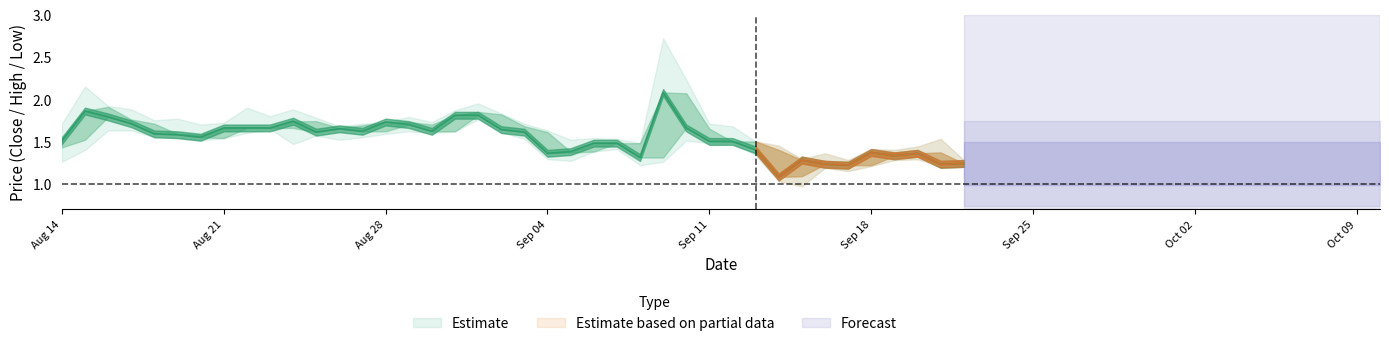

What value does the close series have at 37?

1.4